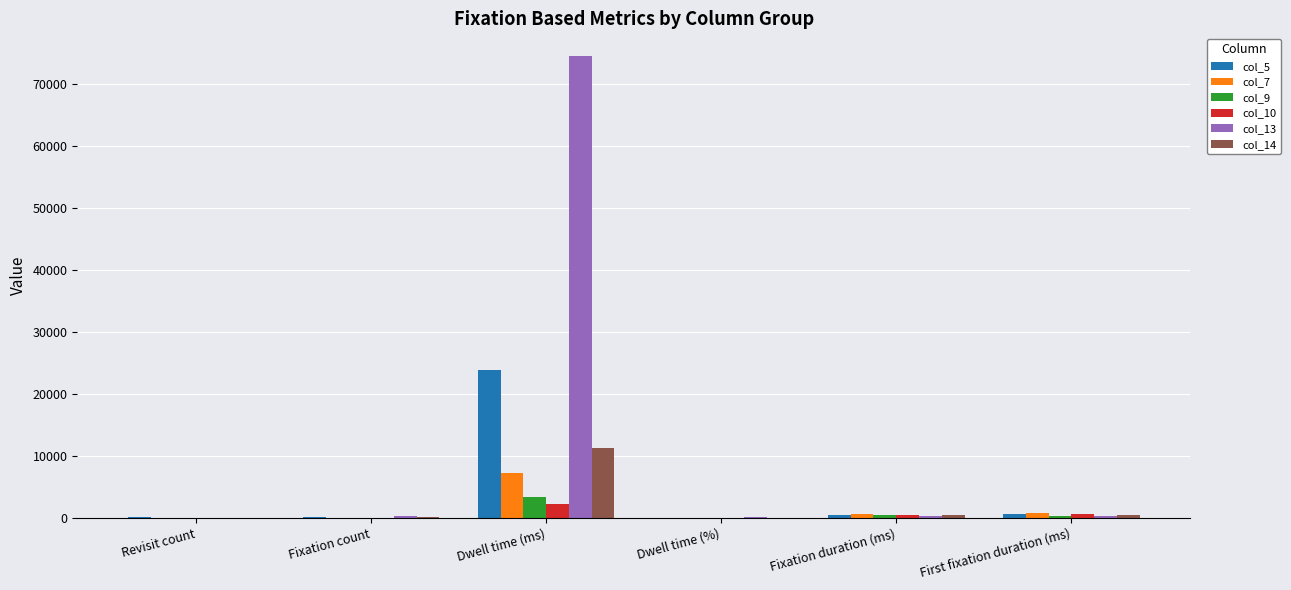

Which series has the largest total across all categories?

col_13